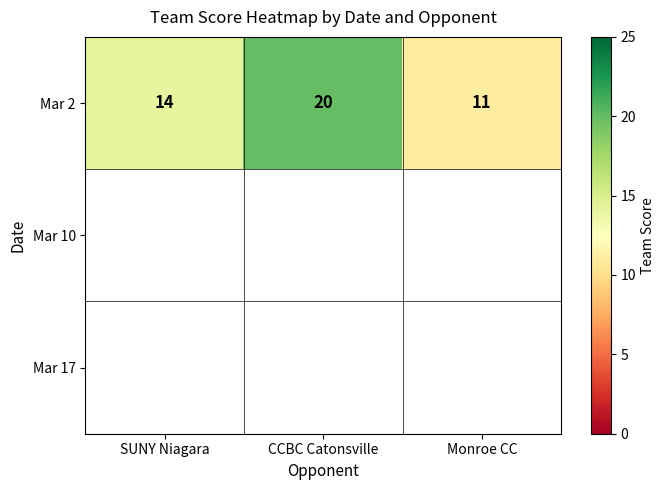

How many distinct data groups are displayed?

3